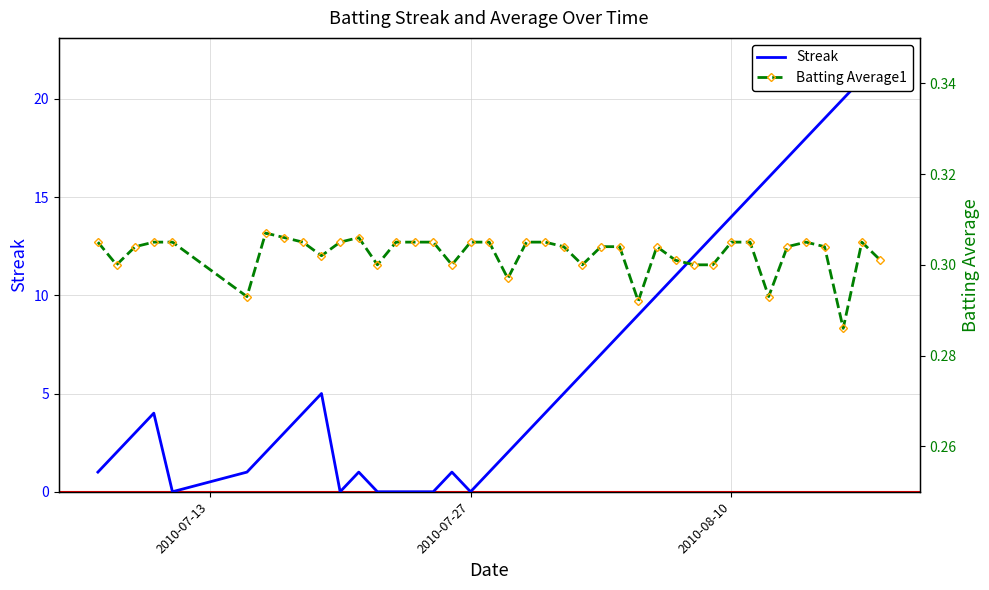

Where does the Streak series first go above 4?

2010-07-19